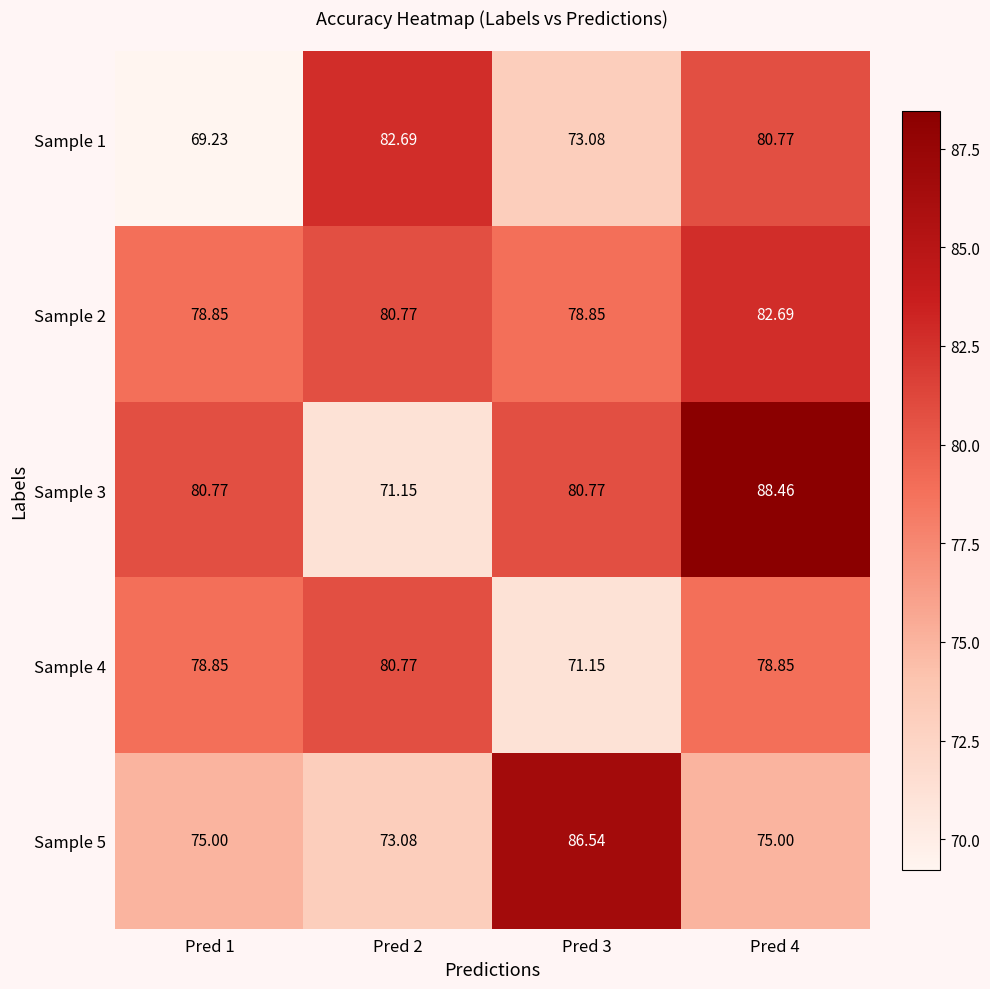

How many data points in Sample 3 are above 80?

3